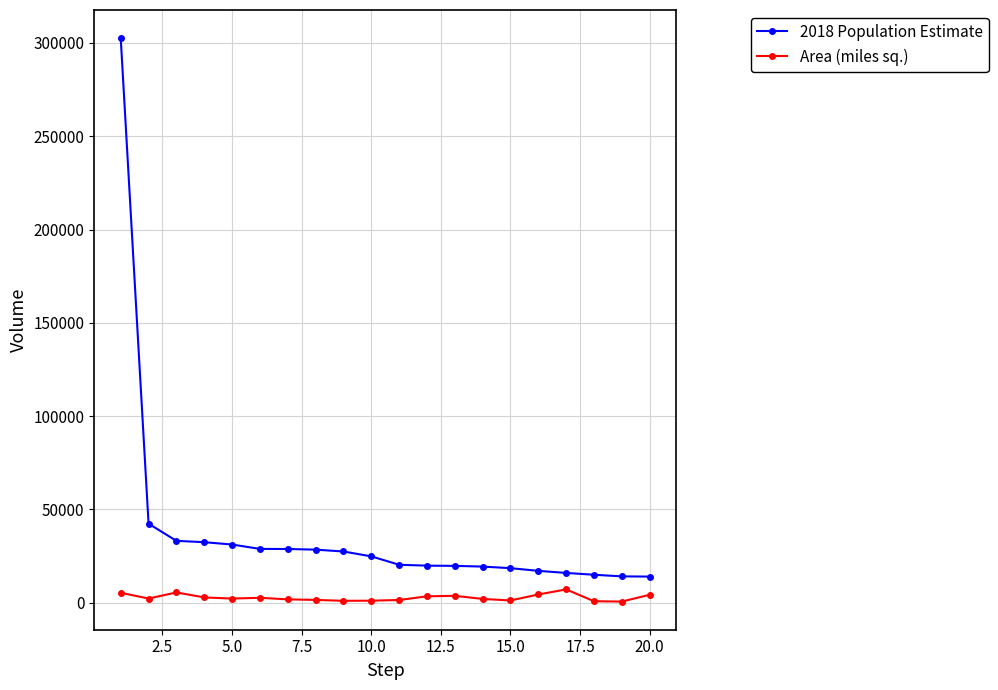

How many values in the Area (miles sq.) series are below 2185?

10